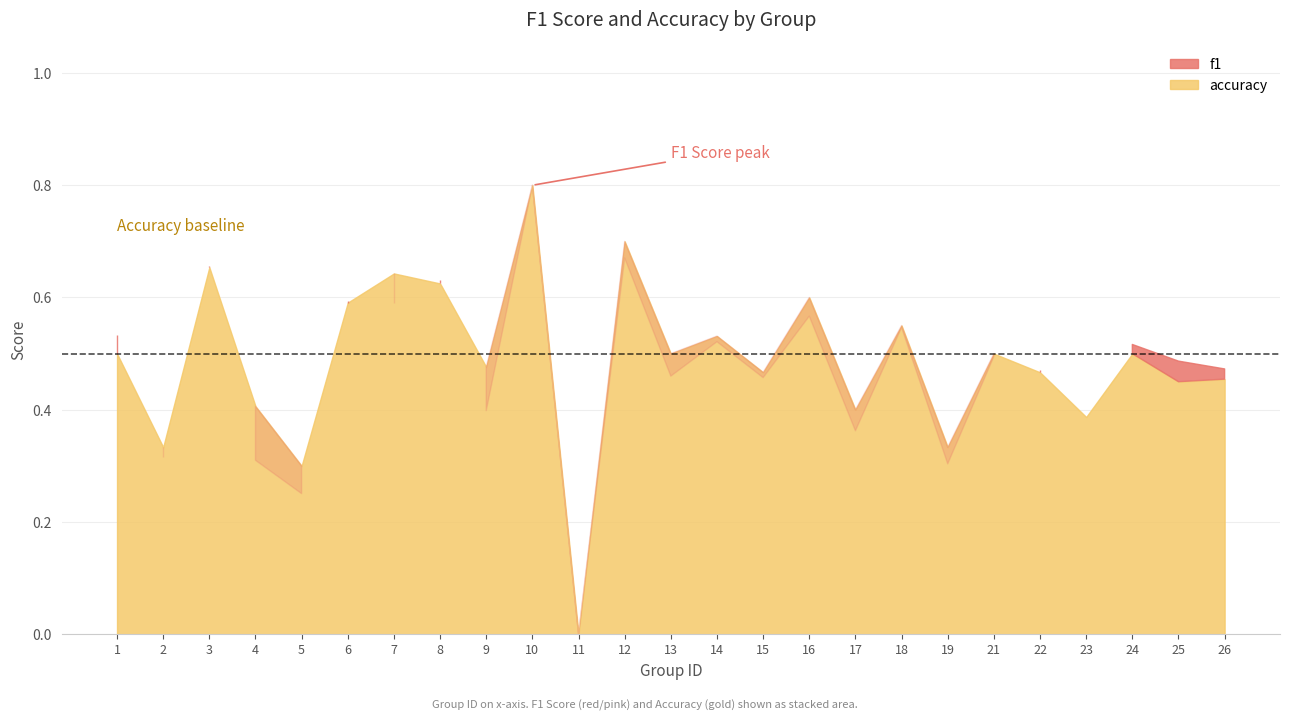

At how many categories does at least one series exceed 0?

24